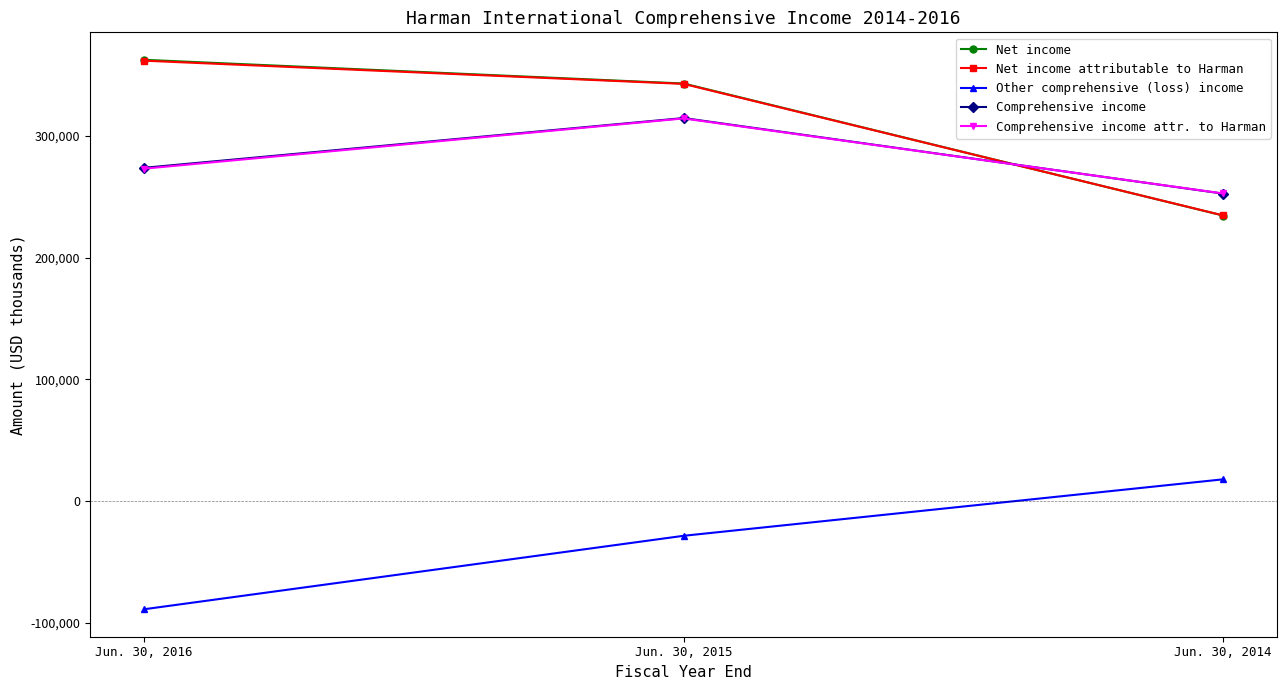

Where is Comprehensive income nearest to the value 283601?

Jun. 30, 2016